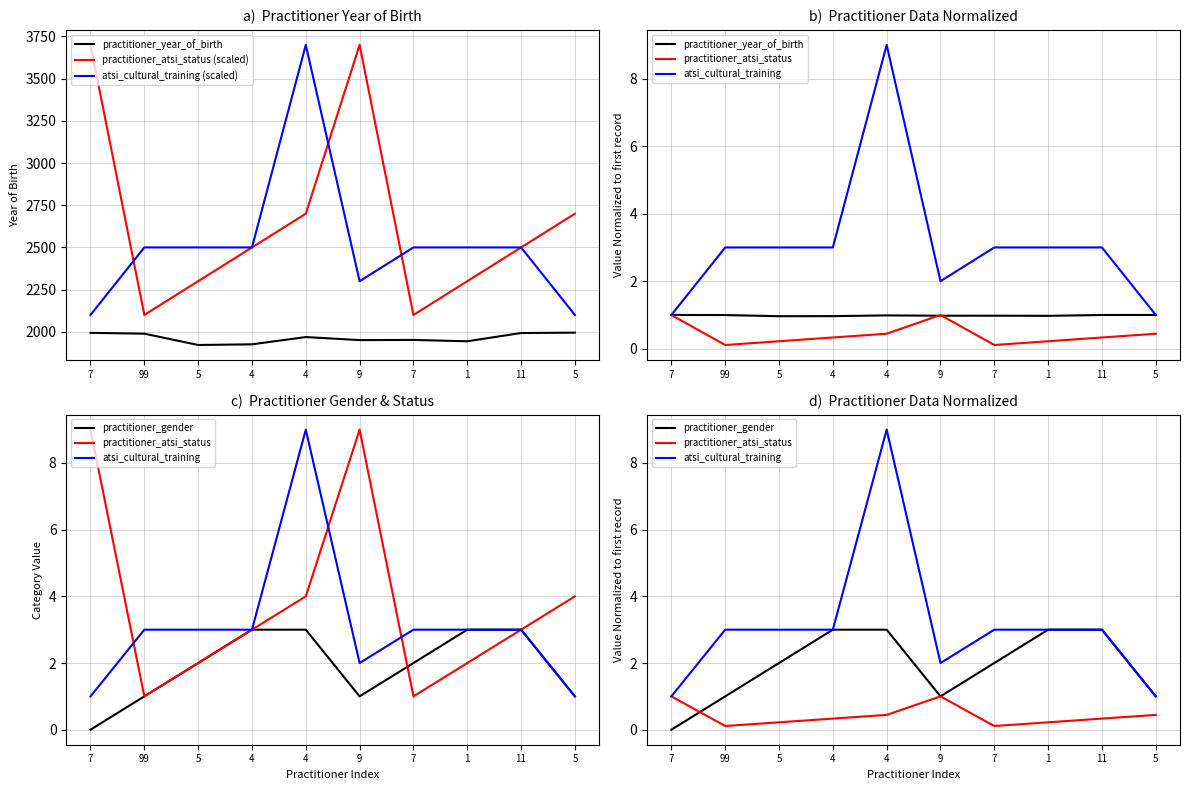

What is the difference between the practitioner_atsi_status (scaled) values at 7 and 99?

1600.0